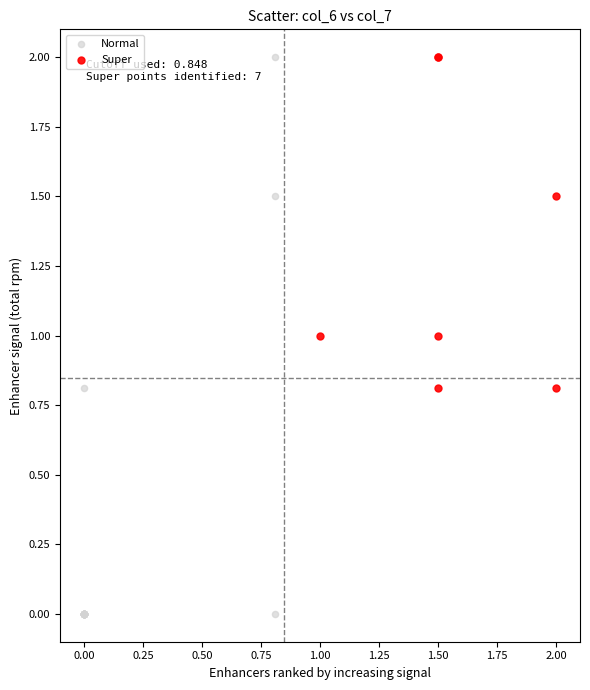

What are all the series names shown in the legend?

Normal, Super